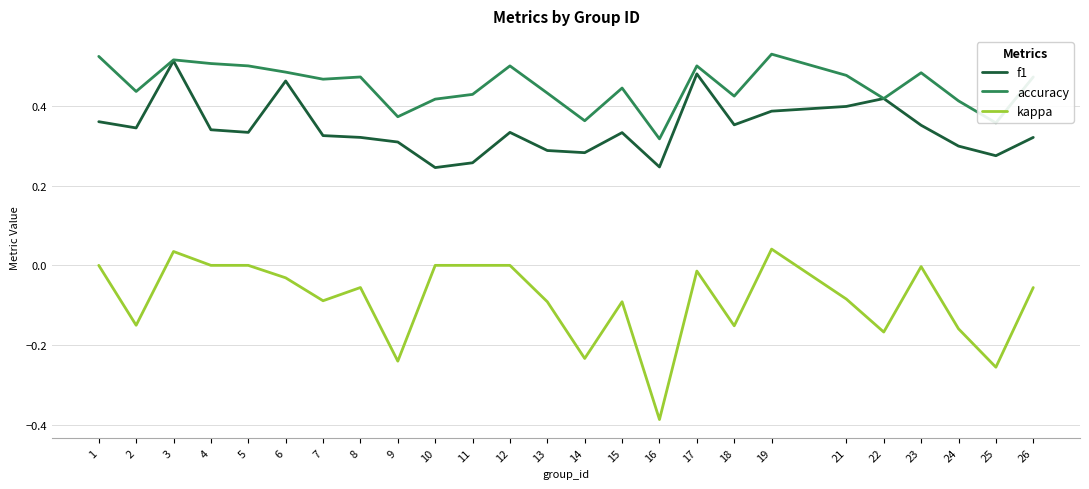

True or false: f1 and kappa intersect in this chart.

False